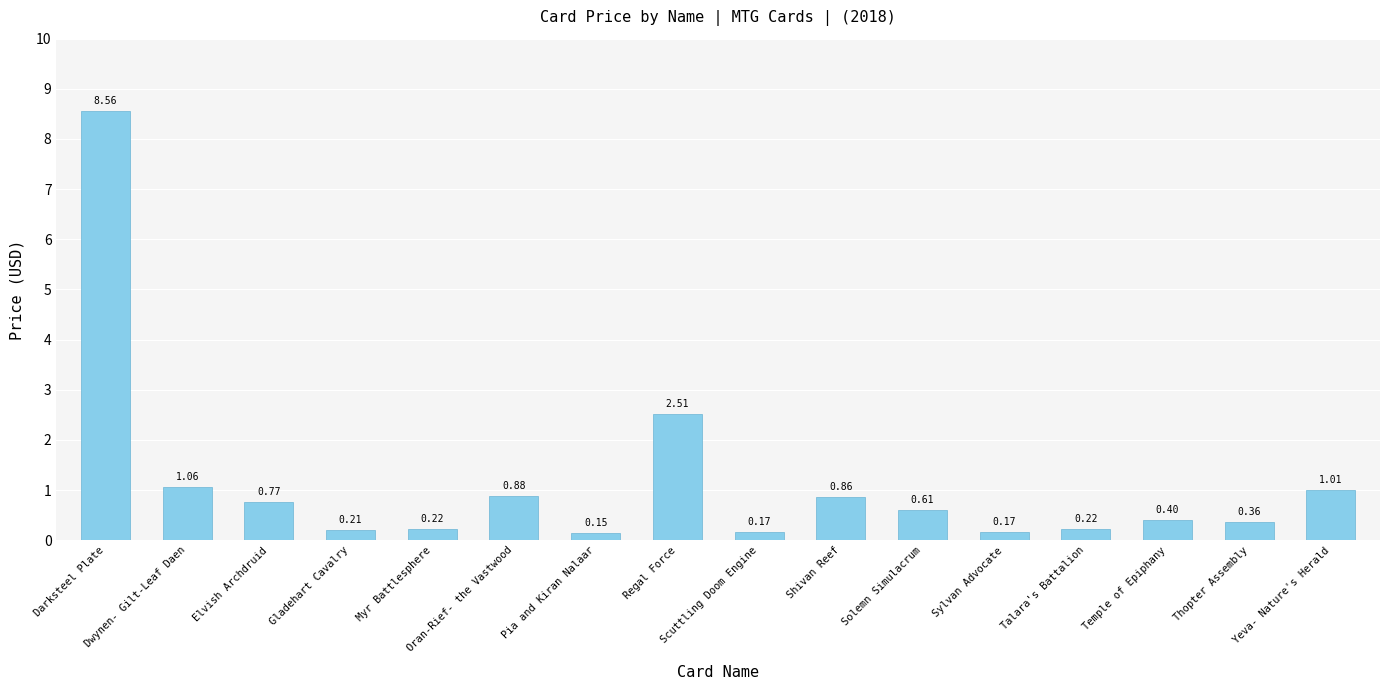

How many distinct data groups are displayed?

1